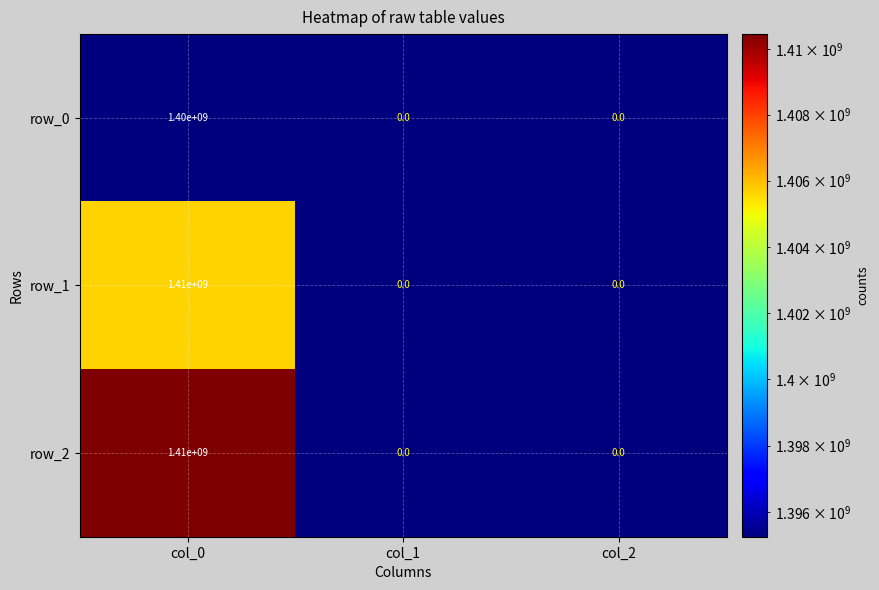

The row_0 series shows 424435448.3 at col_0. True or false?

False